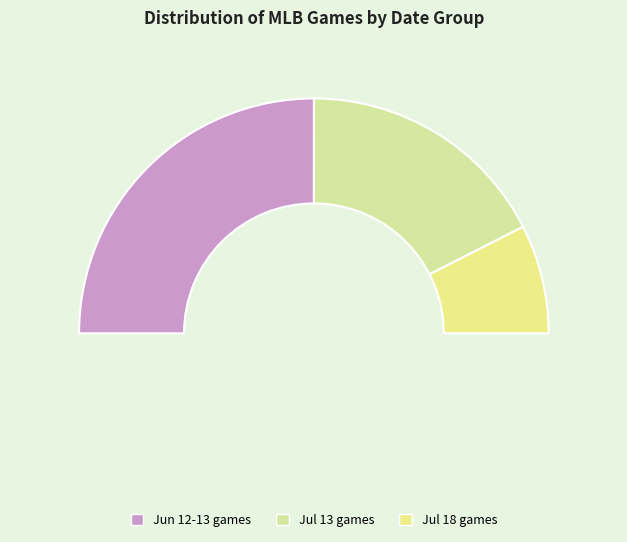

Is there a majority slice in this chart?

No